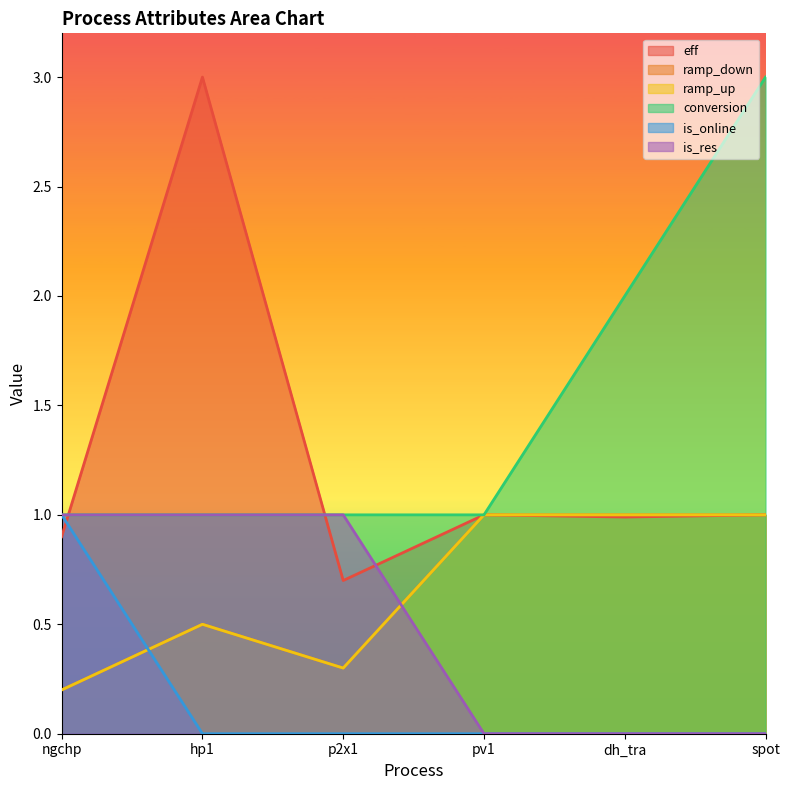

True or false: is_res and conversion cross at least once.

False